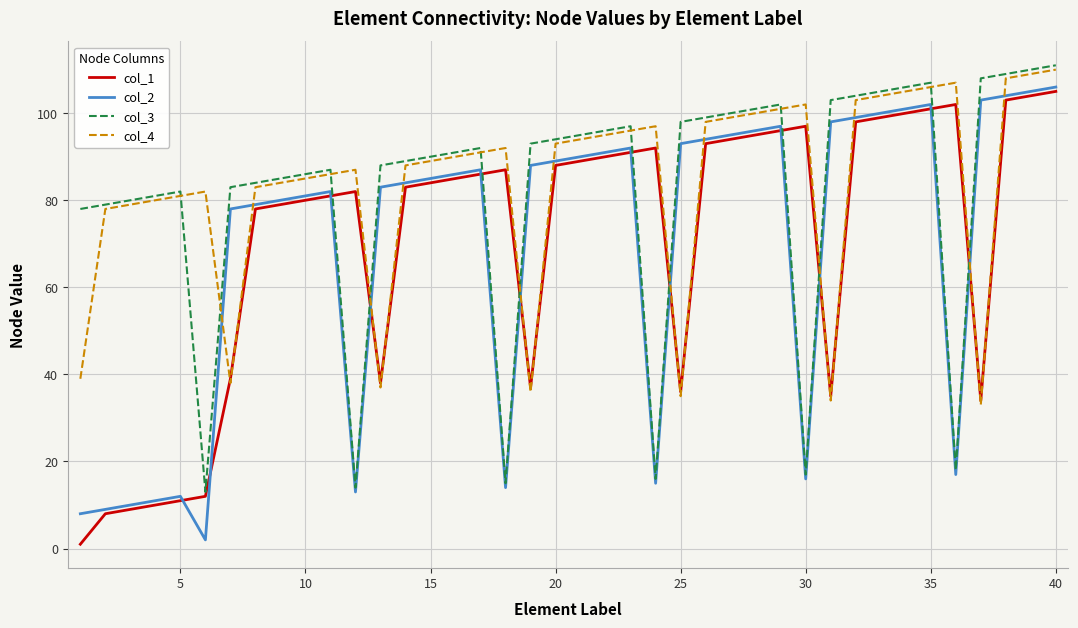

What is the greatest value displayed?

111